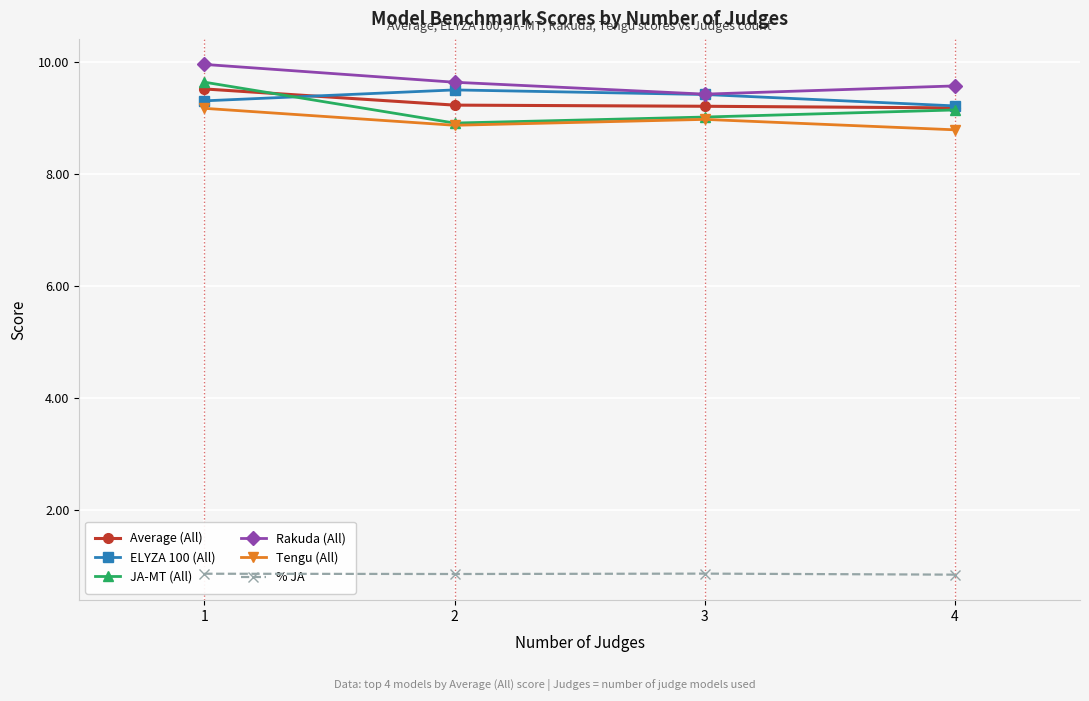

True or false: JA-MT (All) and Rakuda (All) cross at least once.

False